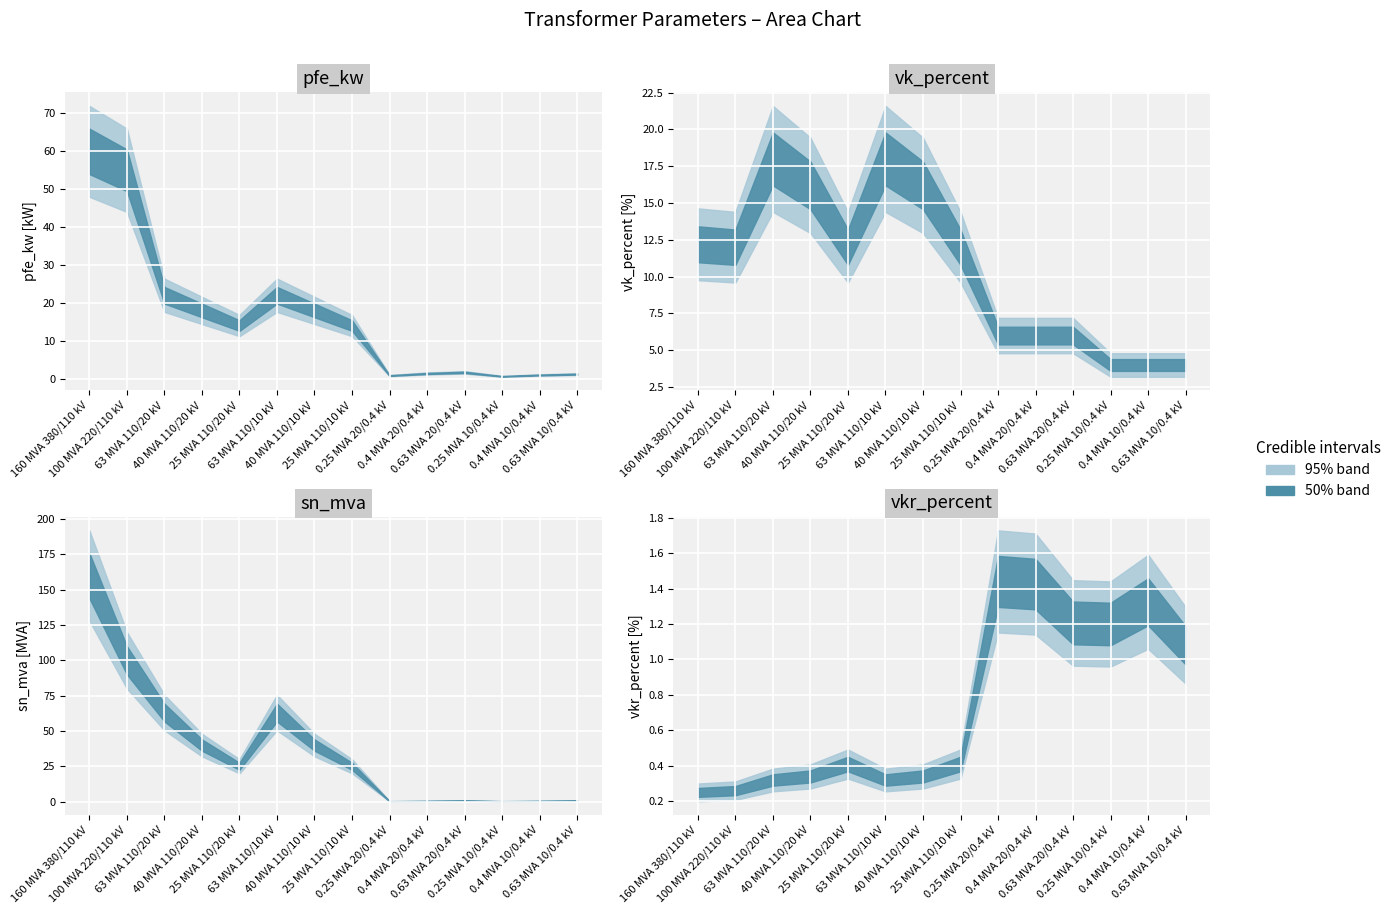

What is the difference between the second highest and second lowest values in the vkr_percent series?

1.2